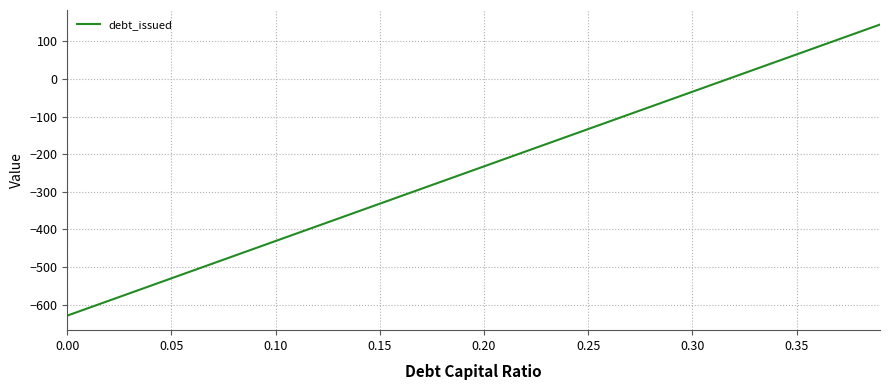

How many lines are shown in the chart?

1